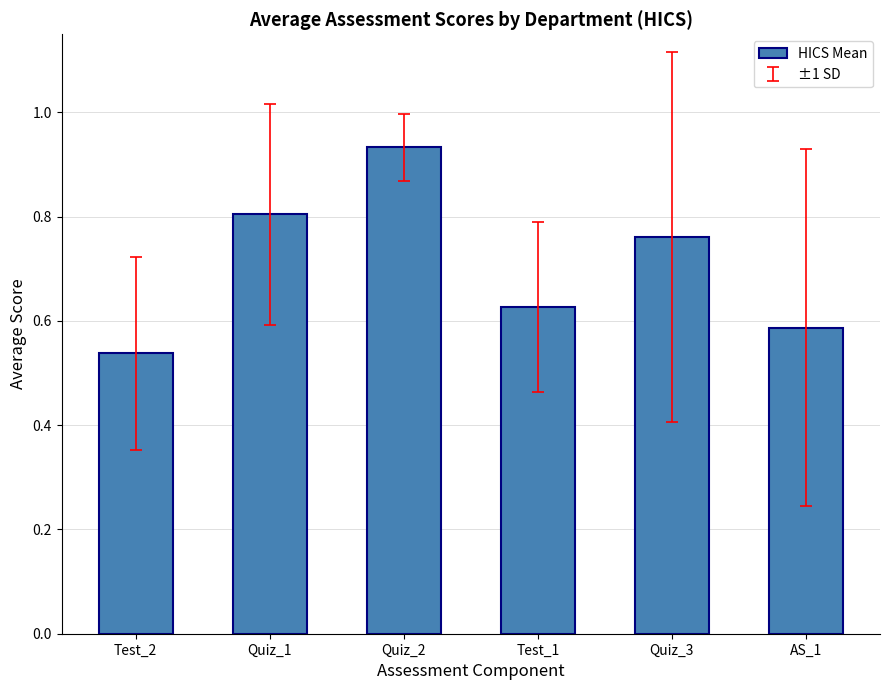

Where is the data nearest to the value 0?

Test_2